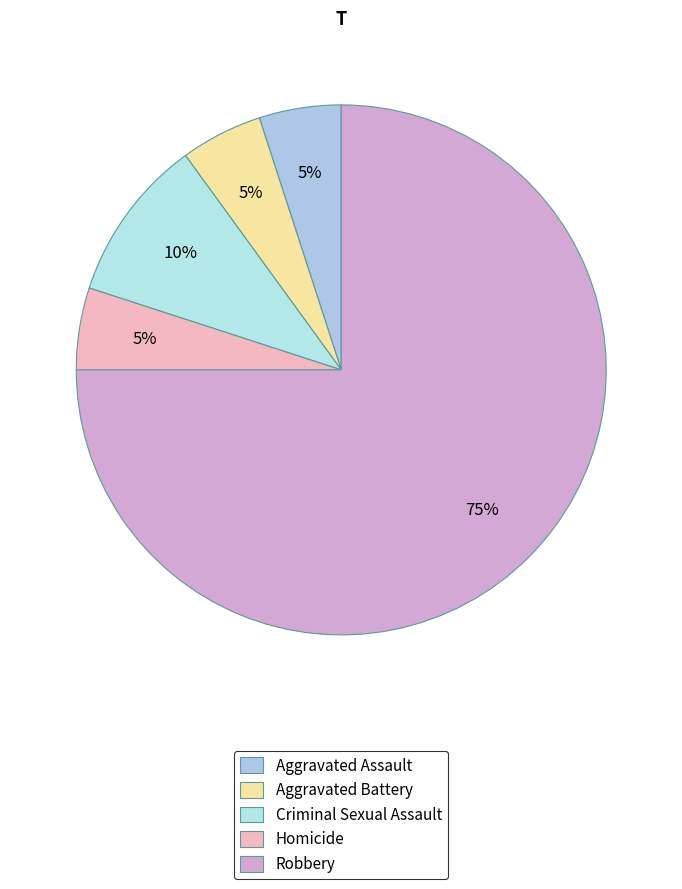

How many slices are in this pie chart?

5